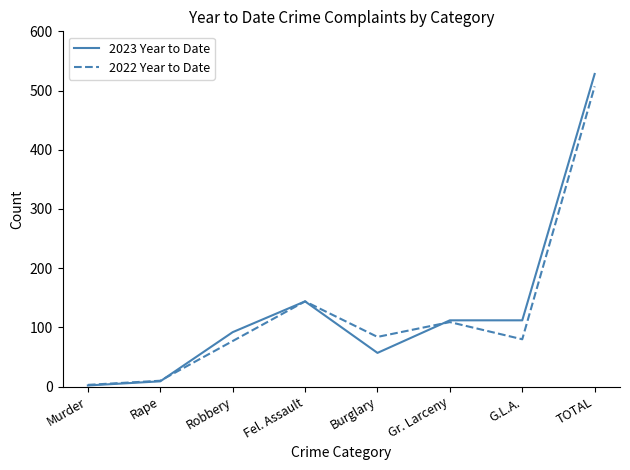

Where is 2022 Year to Date nearest to the value 255?

Fel. Assault